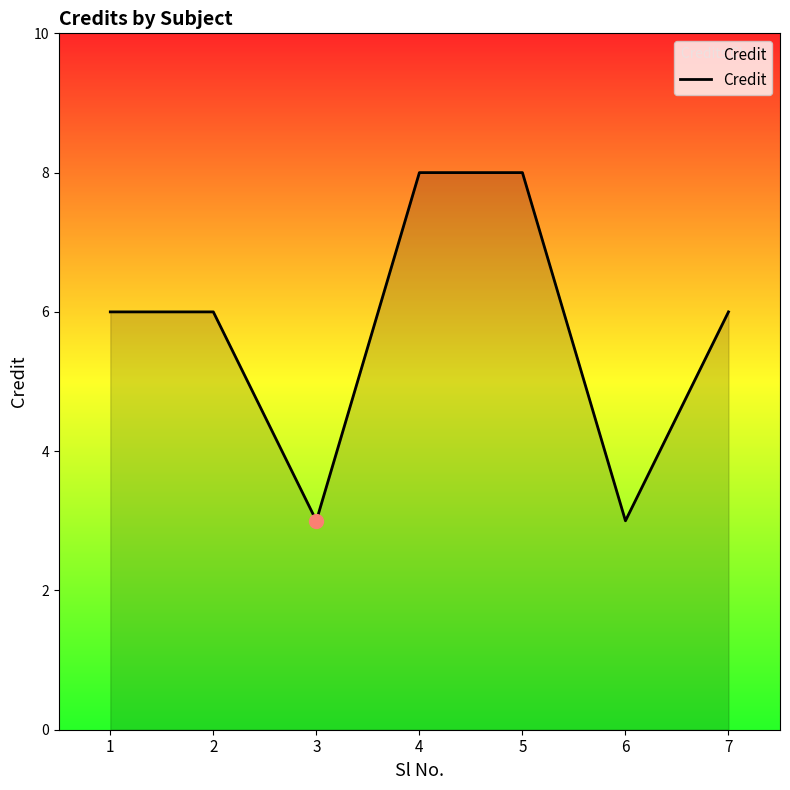

Count the number of categories in the chart.

7